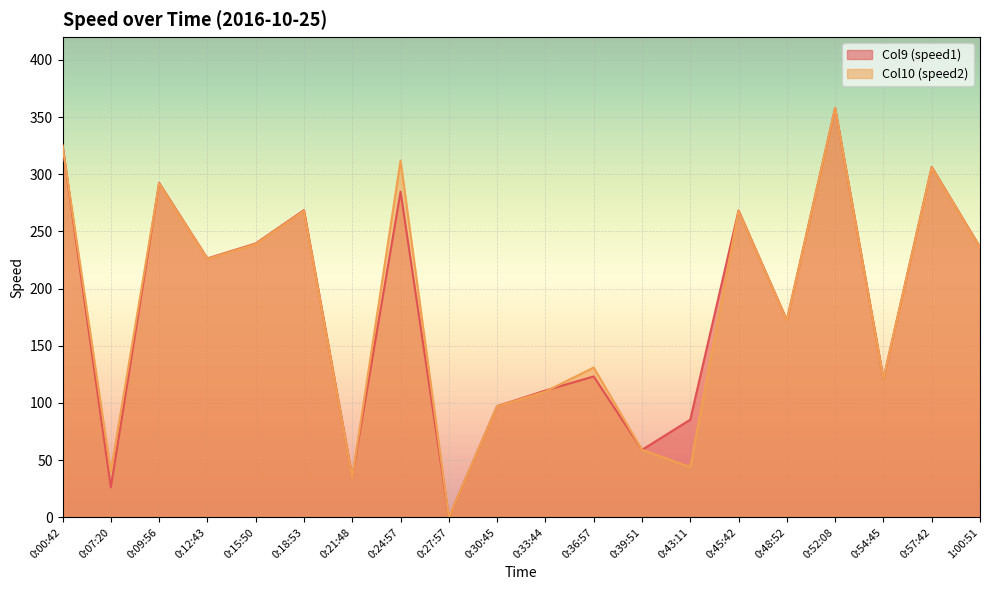

True or false: Col9 (speed1) and Col10 (speed2) intersect in this chart.

True